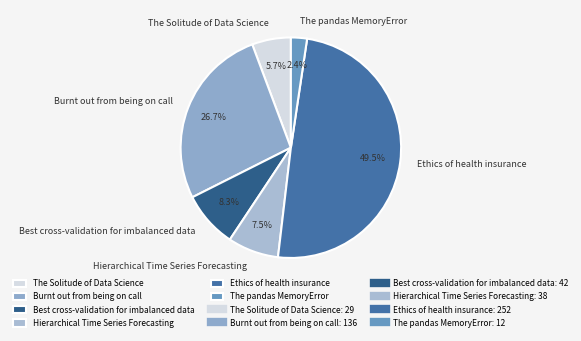

Is it true that The pandas MemoryError is 2% of the pie?

True